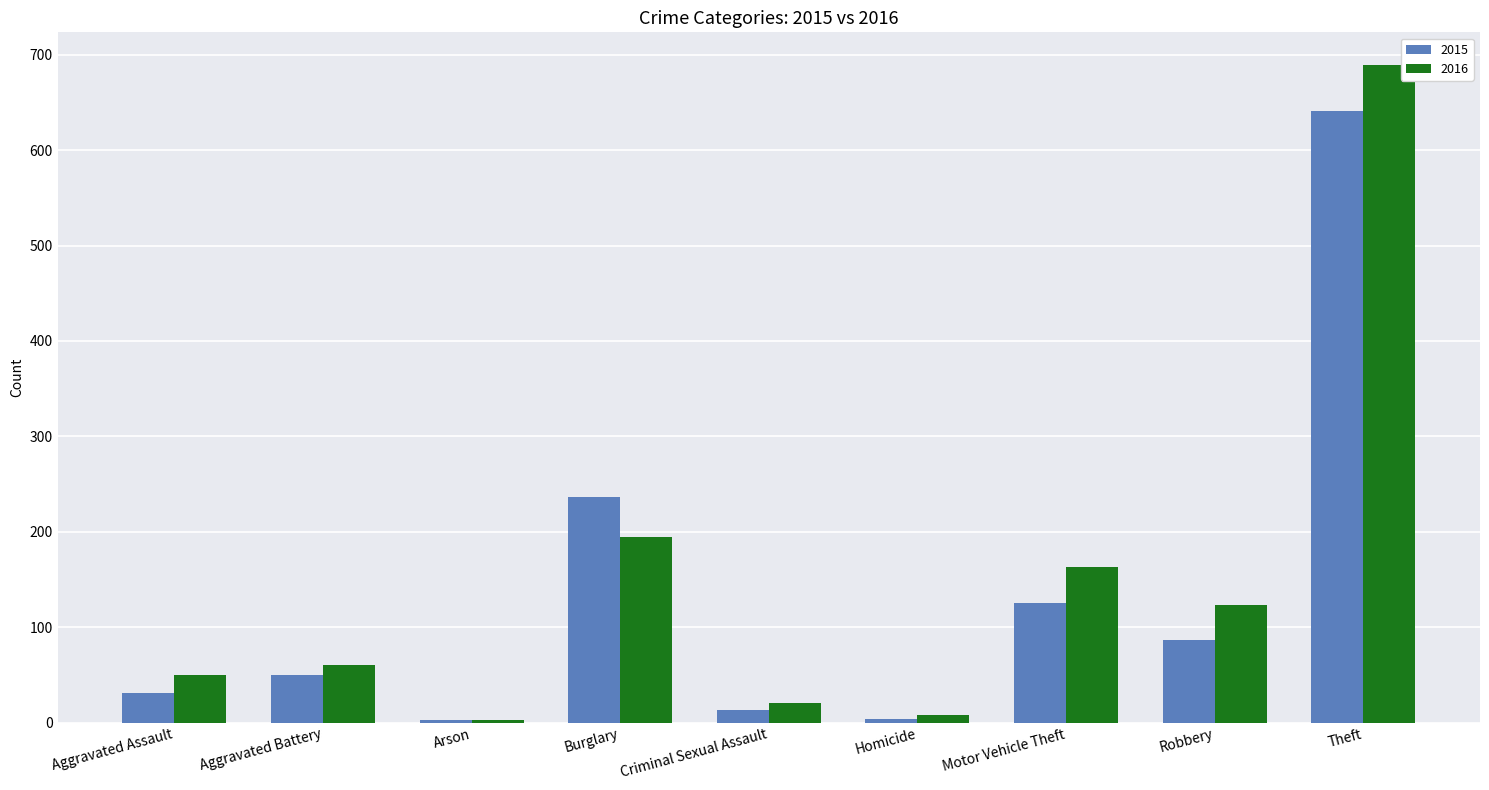

What position from the right is Burglary?

6